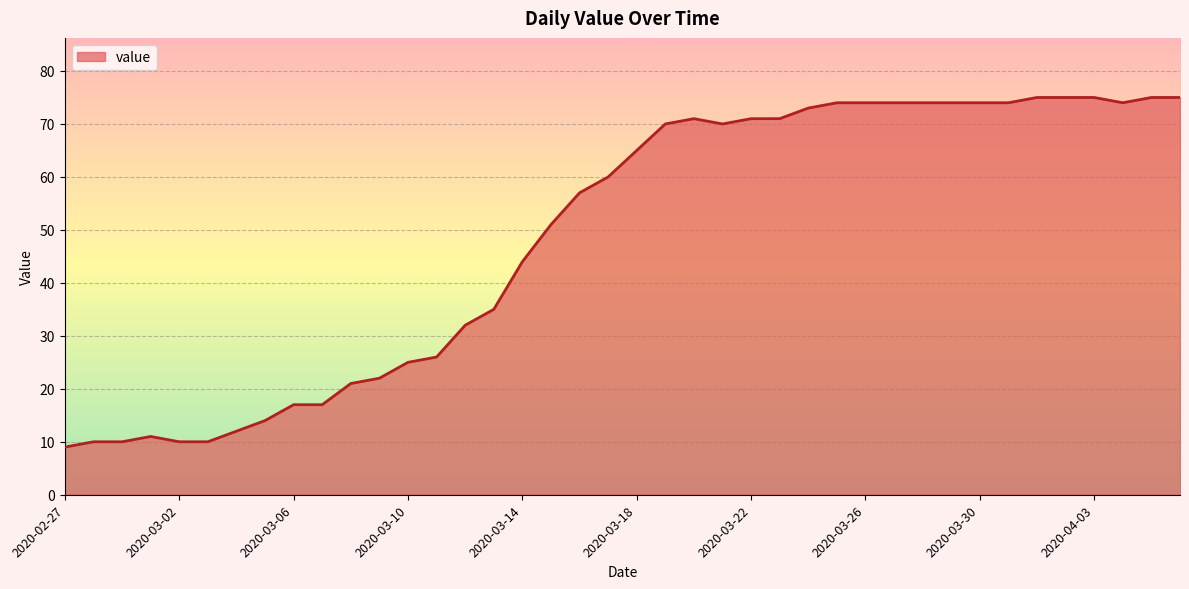

What is the greatest value displayed?

75